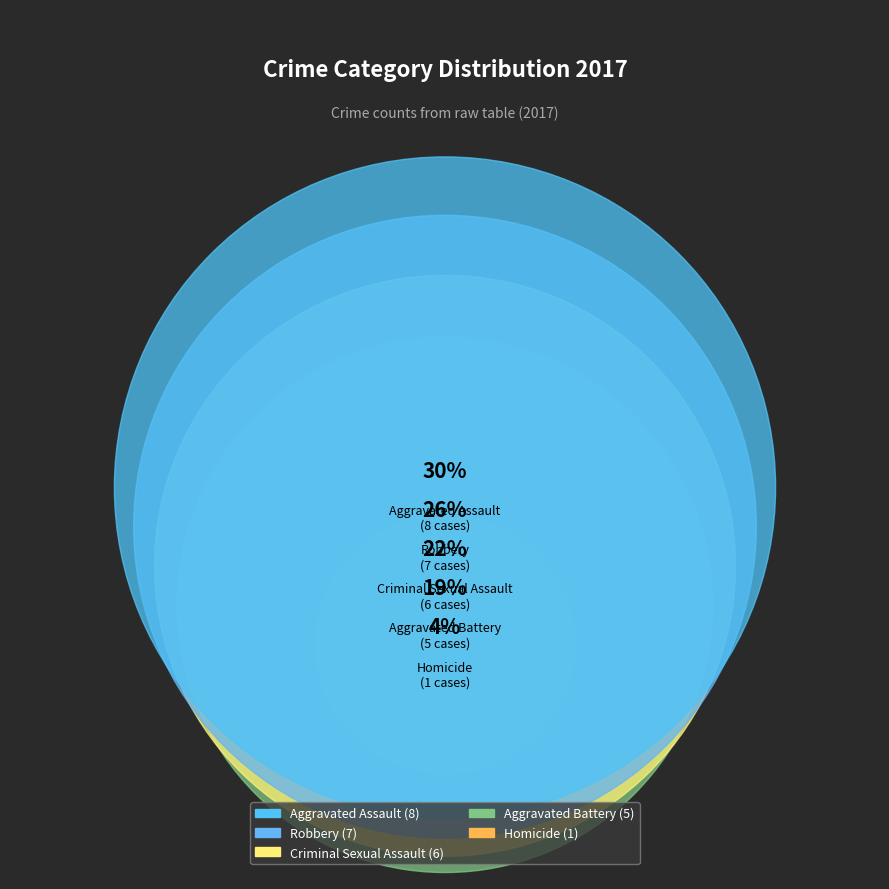

Which has a higher value, Aggravated Assault or Homicide?

Aggravated Assault